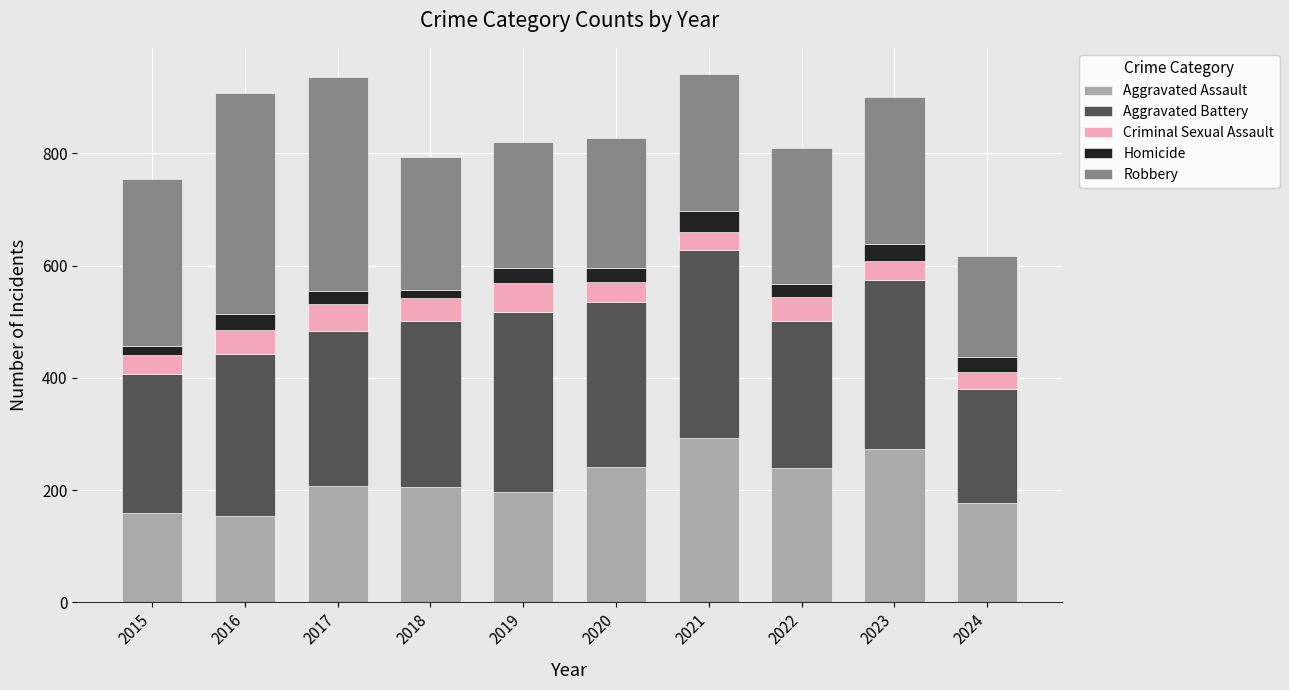

What is the minimum value for Aggravated Assault?

154